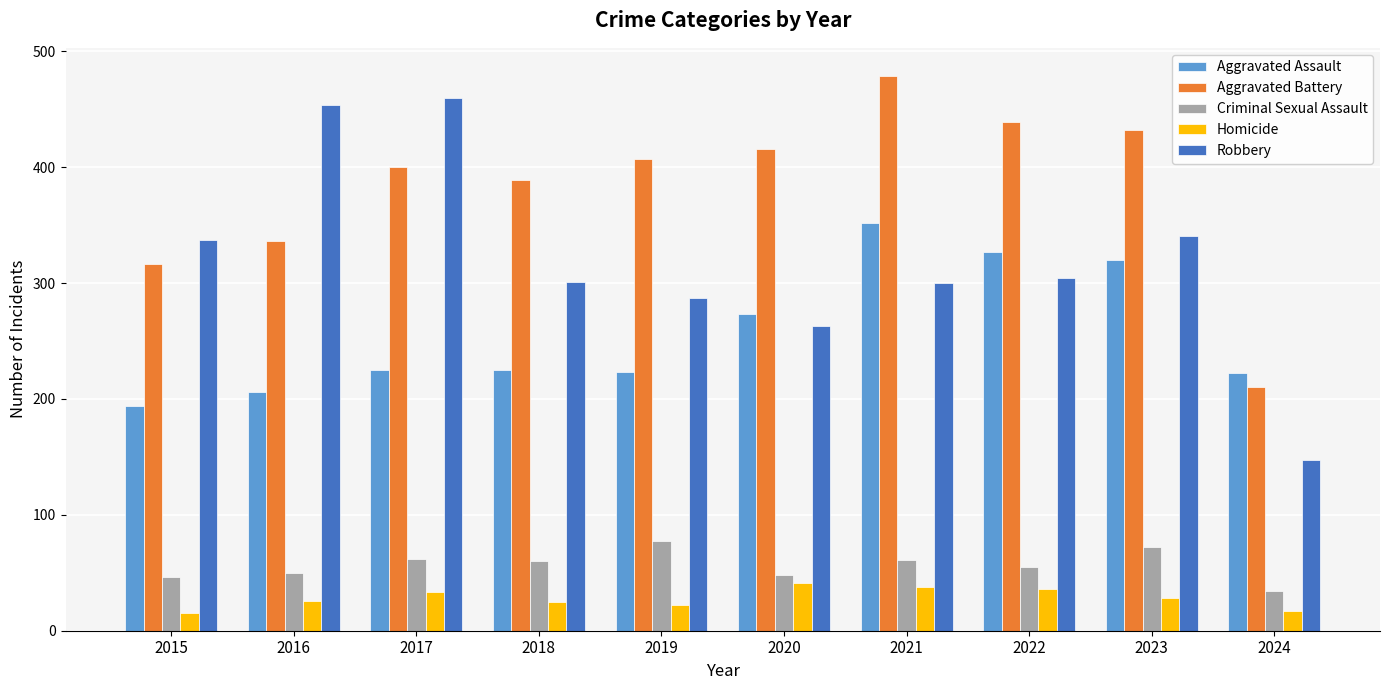

What is the sum of the Aggravated Assault values at 2019 and 2023?

543